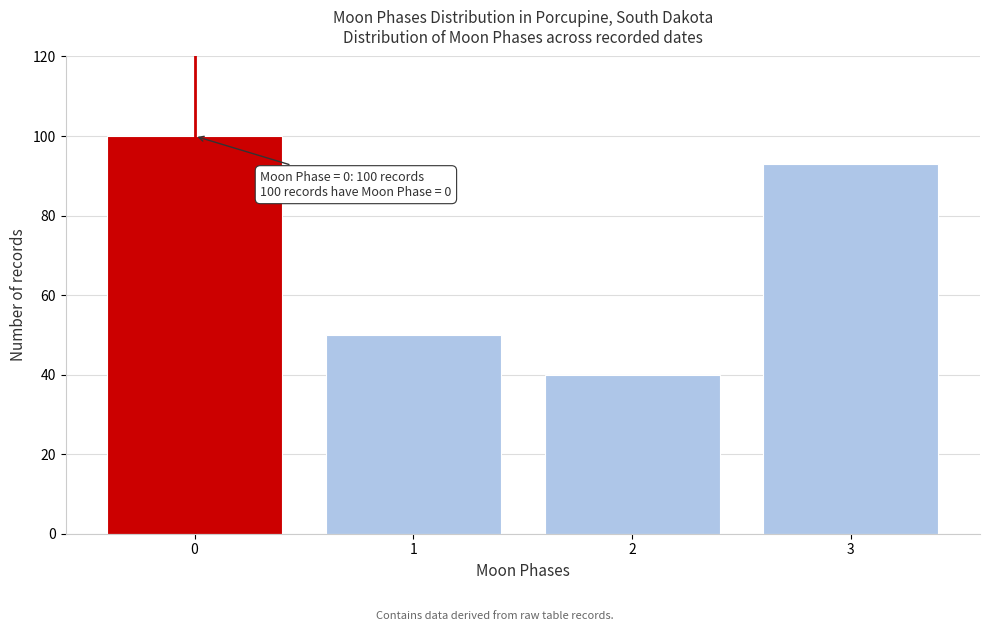

Reading left to right, what are all the values shown in this chart?

0=100	1=50	2=40	3=93